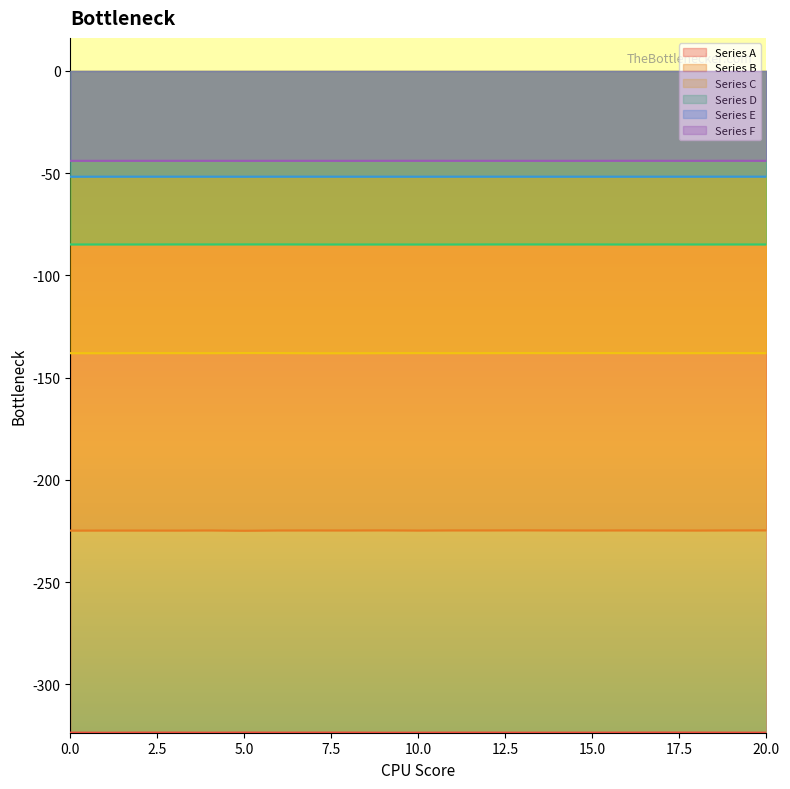

How many distinct data groups are displayed?

6